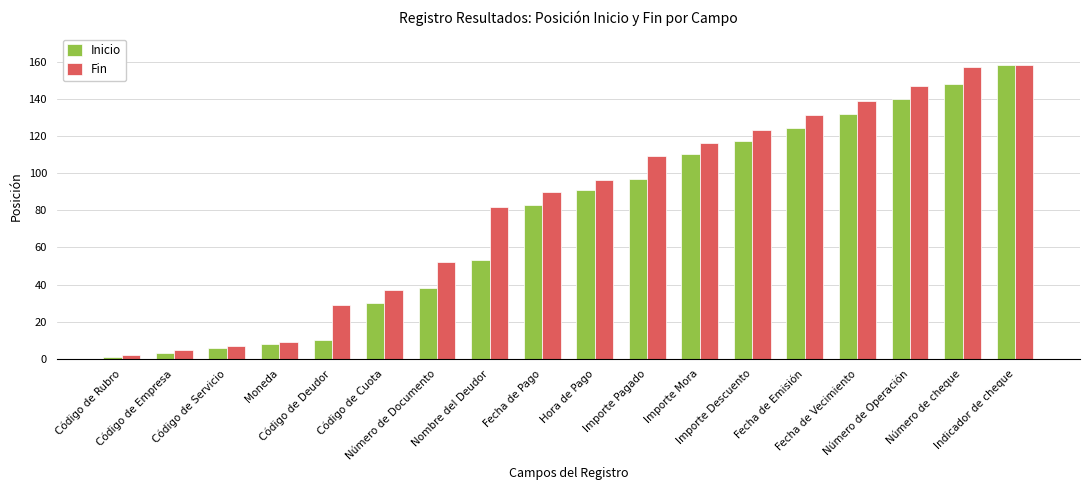

What is the label of the 14th bar from the left?

Fecha de Emisión